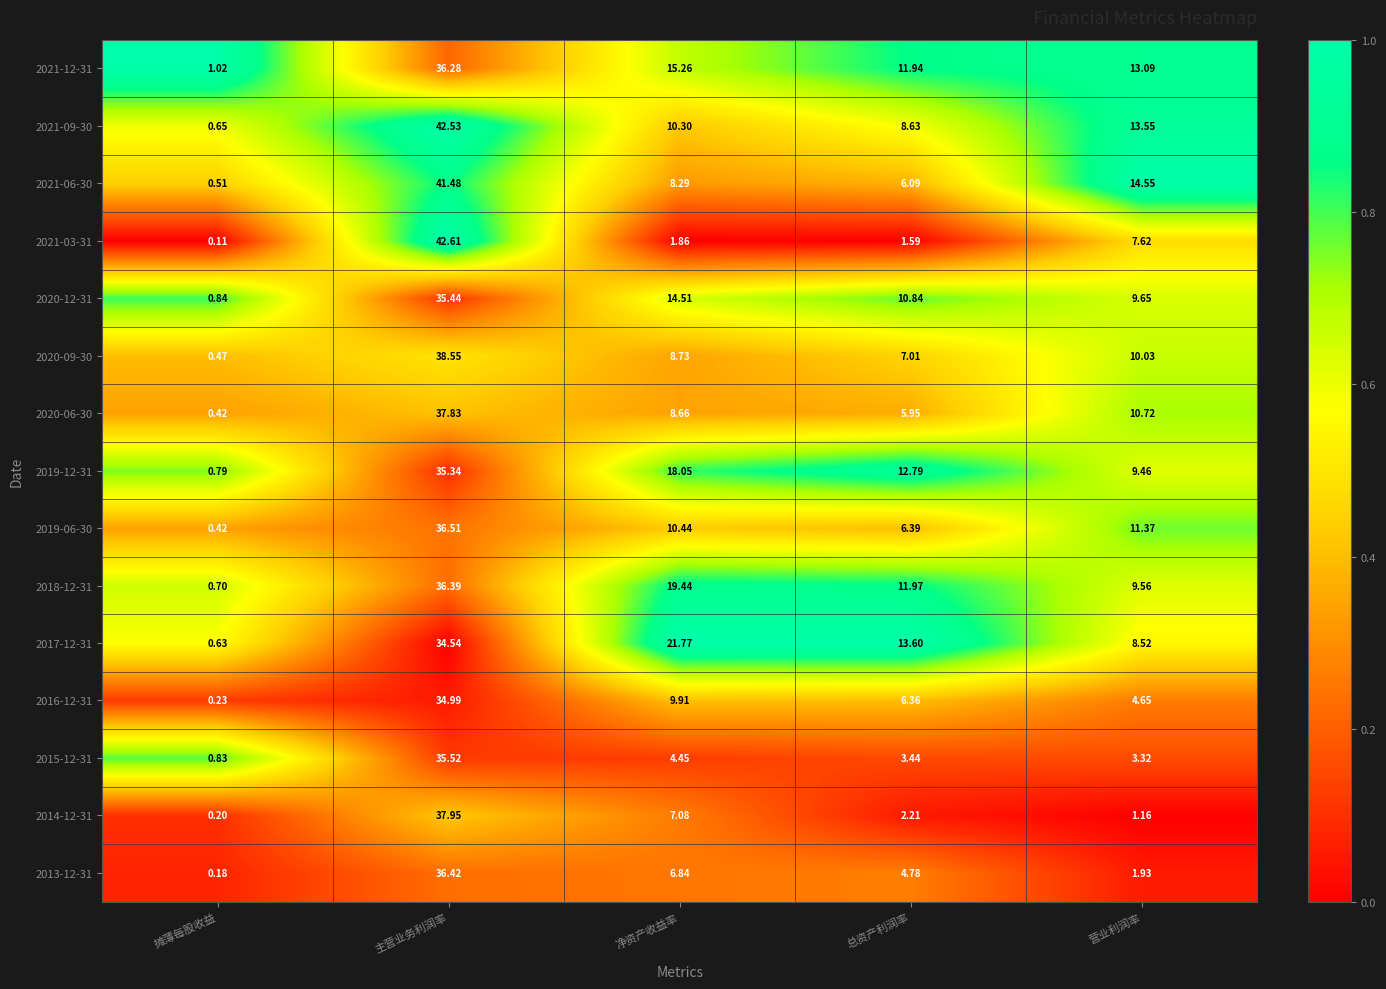

At which label does 2021-03-31 first exceed 1?

主营业务利润率